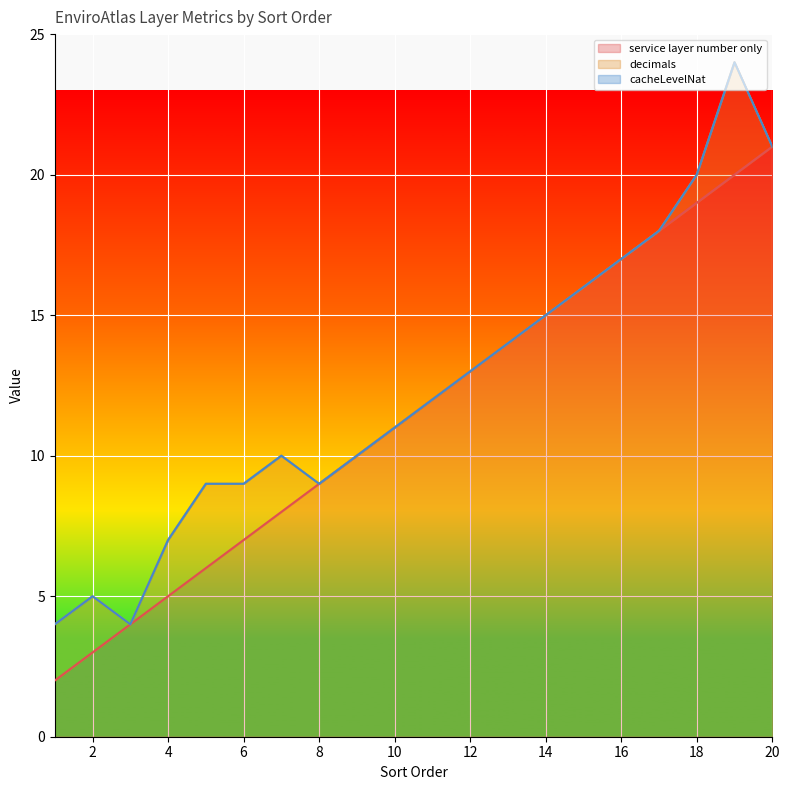

How many positive values does the decimals series have?

8